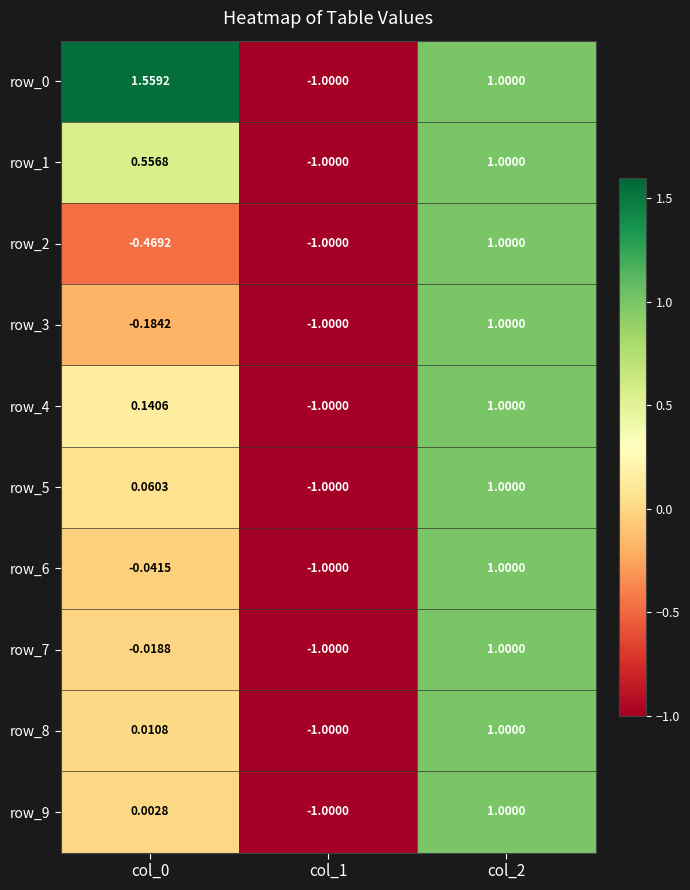

Reading right to left, what are all the values shown in this chart?

row_0: 1.0	-1.0	1.6
row_1: 1.0	-1.0	0.6
row_2: 1.0	-1.0	-0.5
row_3: 1.0	-1.0	-0.2
row_4: 1.0	-1.0	0.1
row_5: 1.0	-1.0	0.1
row_6: 1.0	-1.0	-0.0
row_7: 1.0	-1.0	-0.0
row_8: 1.0	-1.0	0.0
row_9: 1.0	-1.0	0.0